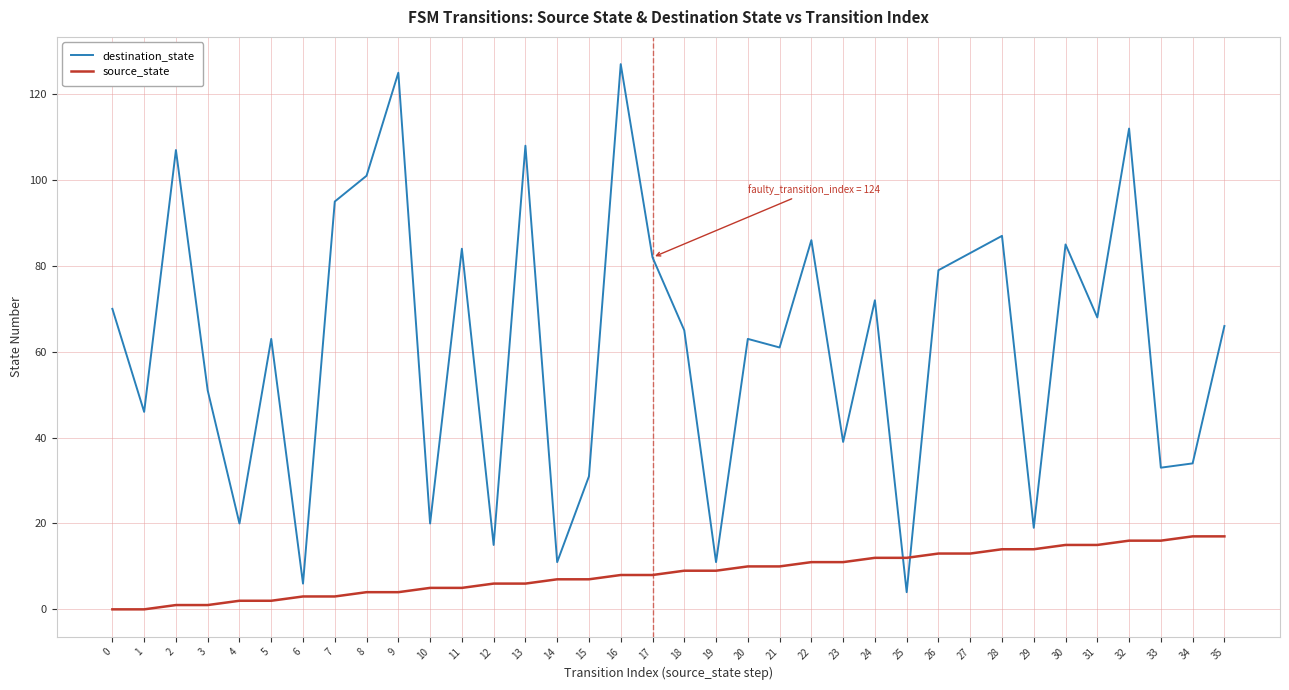

How many intersections are there between source_state and destination_state?

2